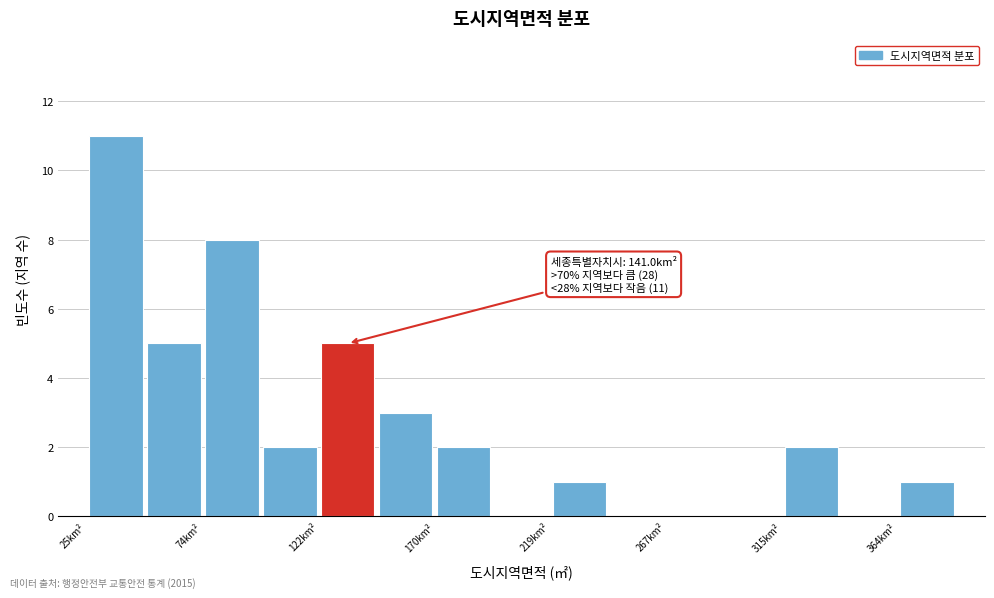

Over which range of the x-axis is the bar tallest?

25 to 50